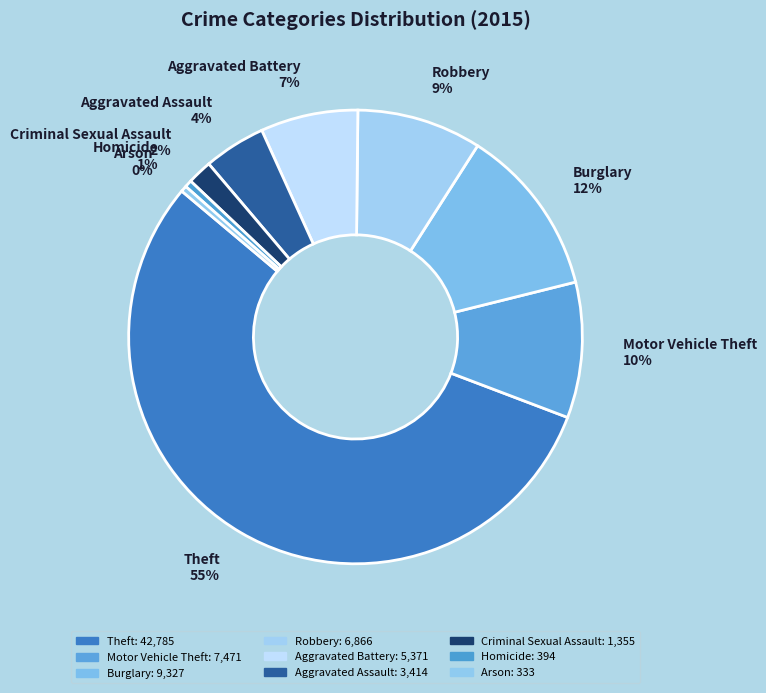

What is the largest slice in the pie chart?

Theft